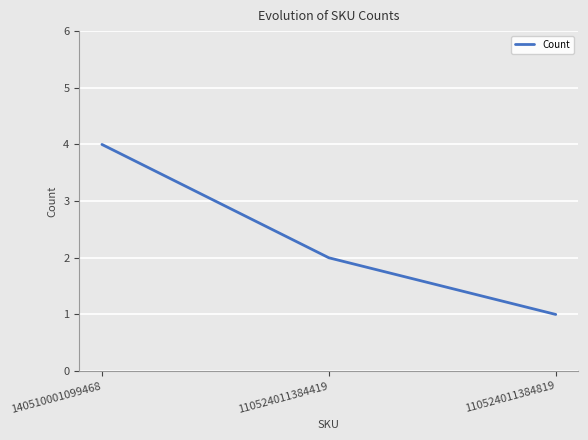

Count the number of data series in this chart.

1